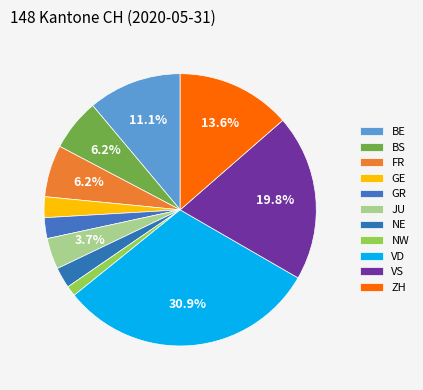

Between FR and NW, which is larger?

FR